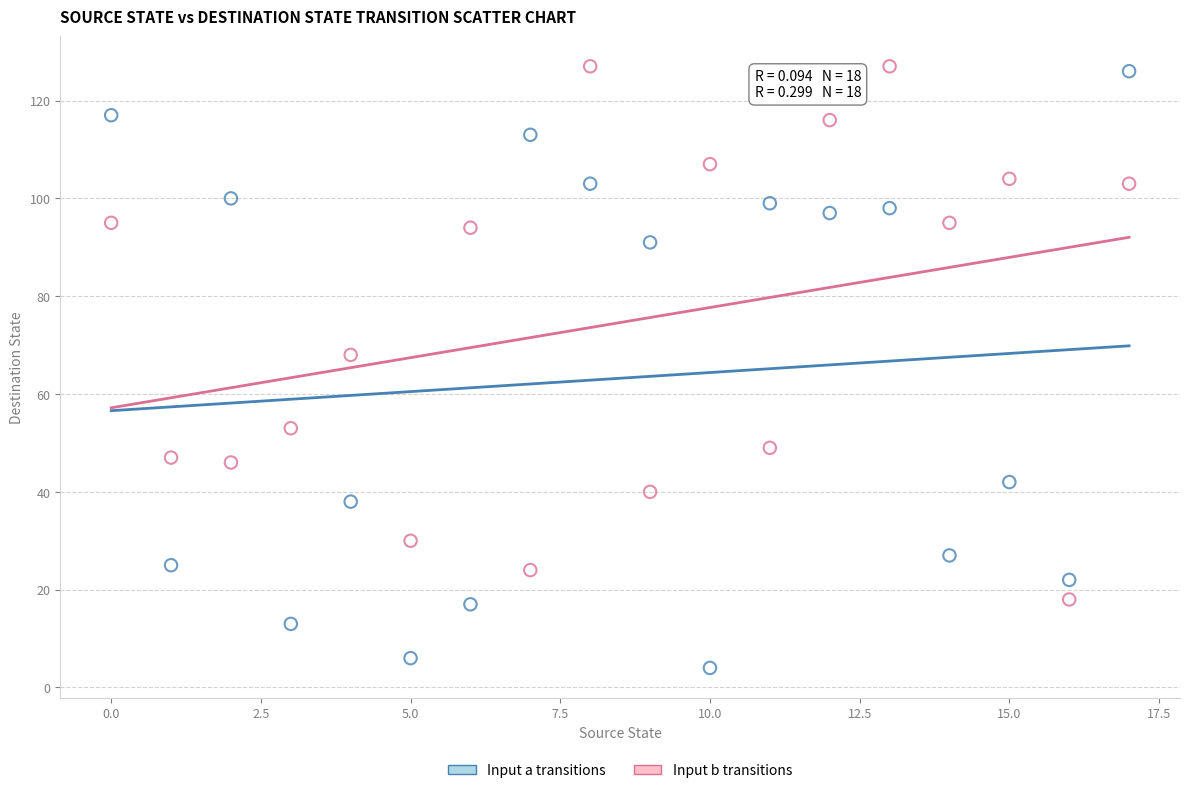

Across all data points, what is the range of Y values (max minus min)?

123